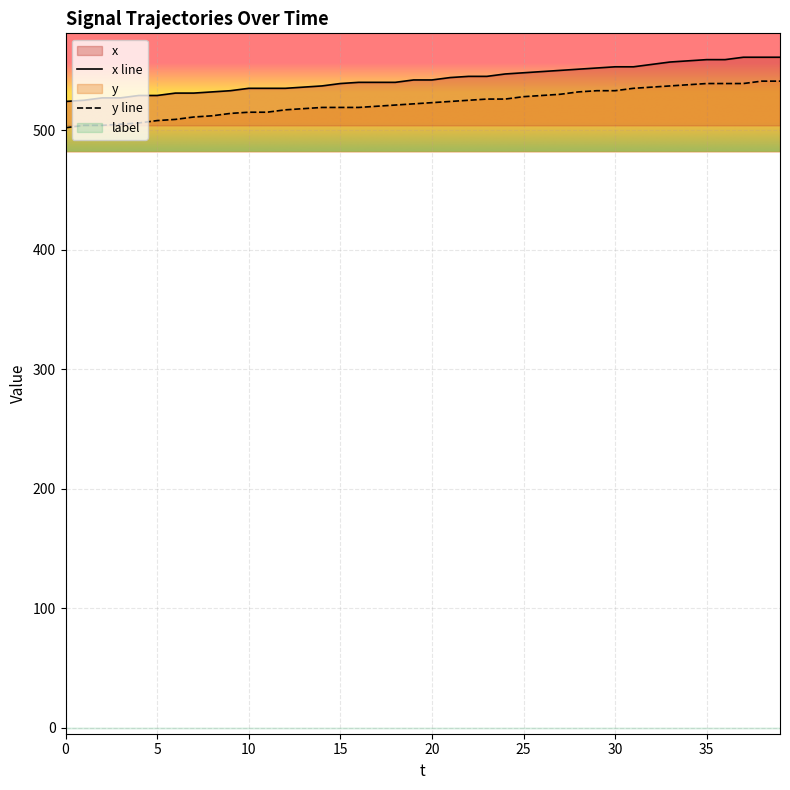

What is the highest value of the y line series?

541